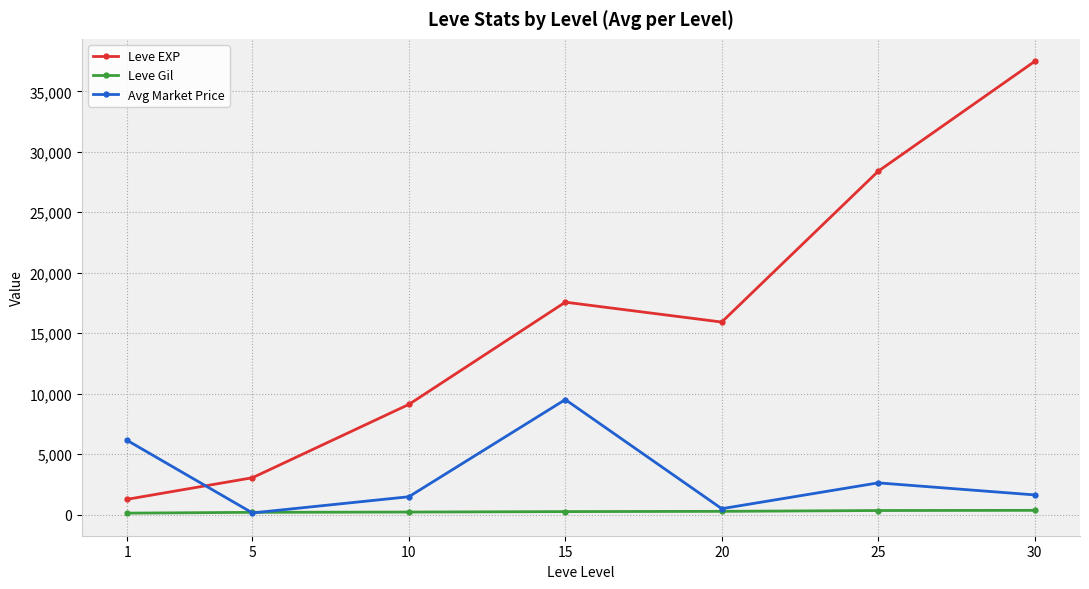

What is the maximum value for Avg Market Price?

9506.3